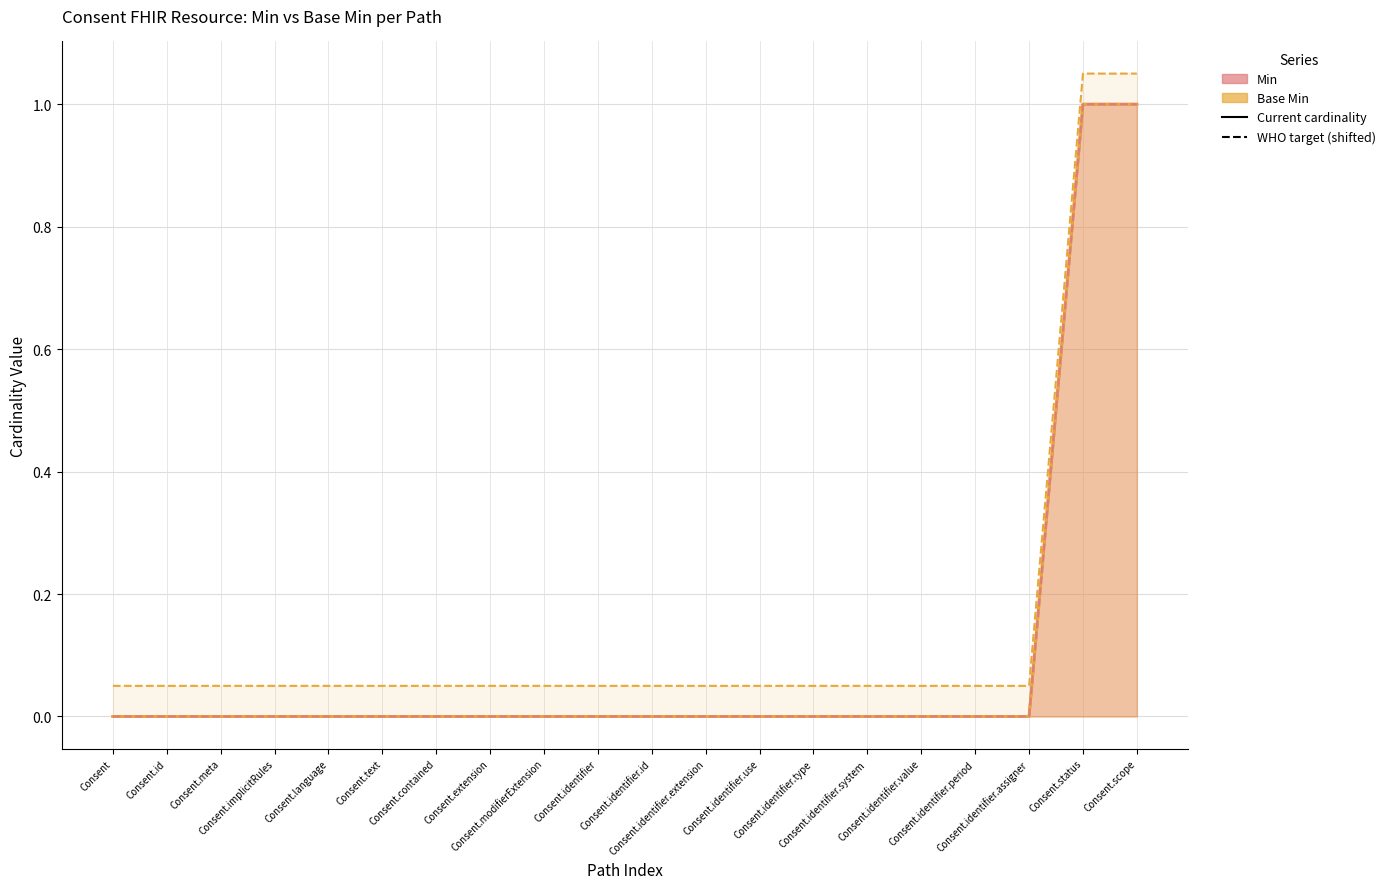

How many values in Base Min are above zero?

2